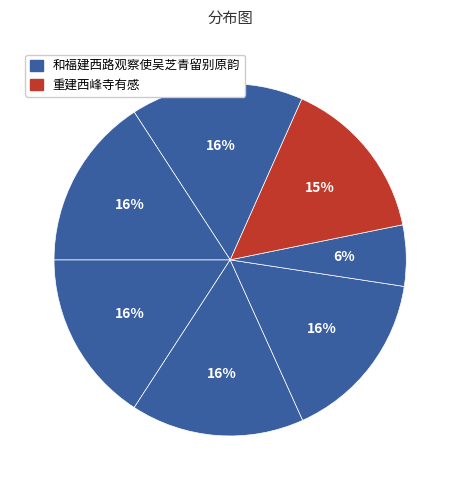

How many segments does this pie chart have?

7